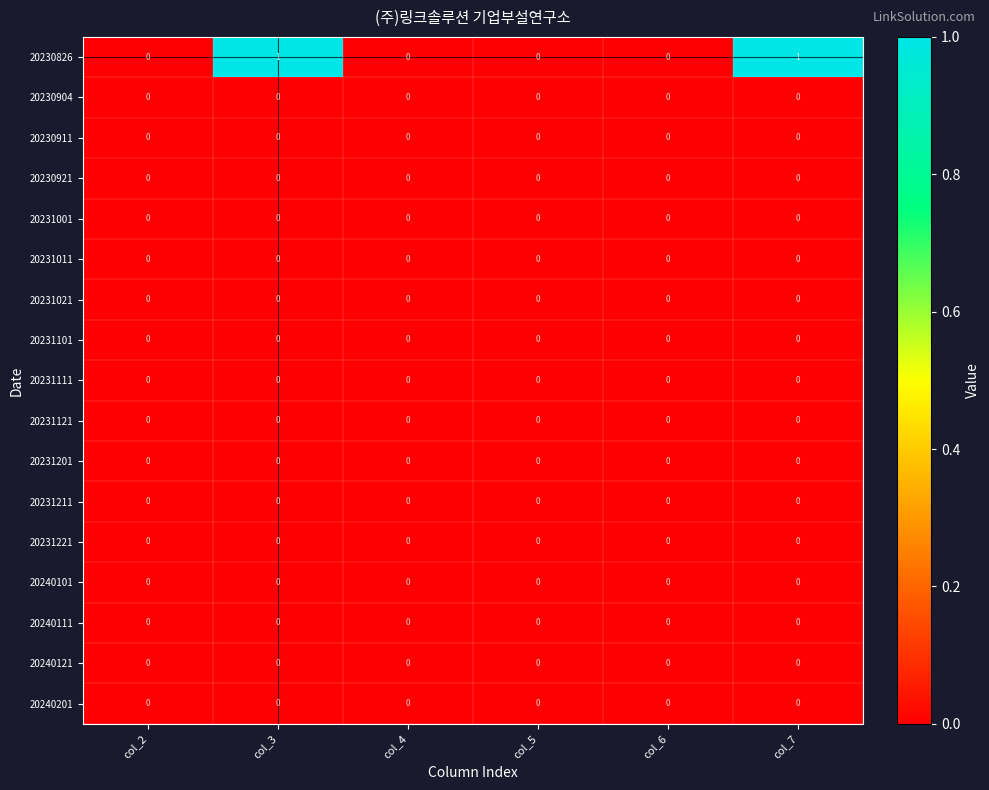

Between col_2 and col_7, which series saw the biggest shift?

20230826